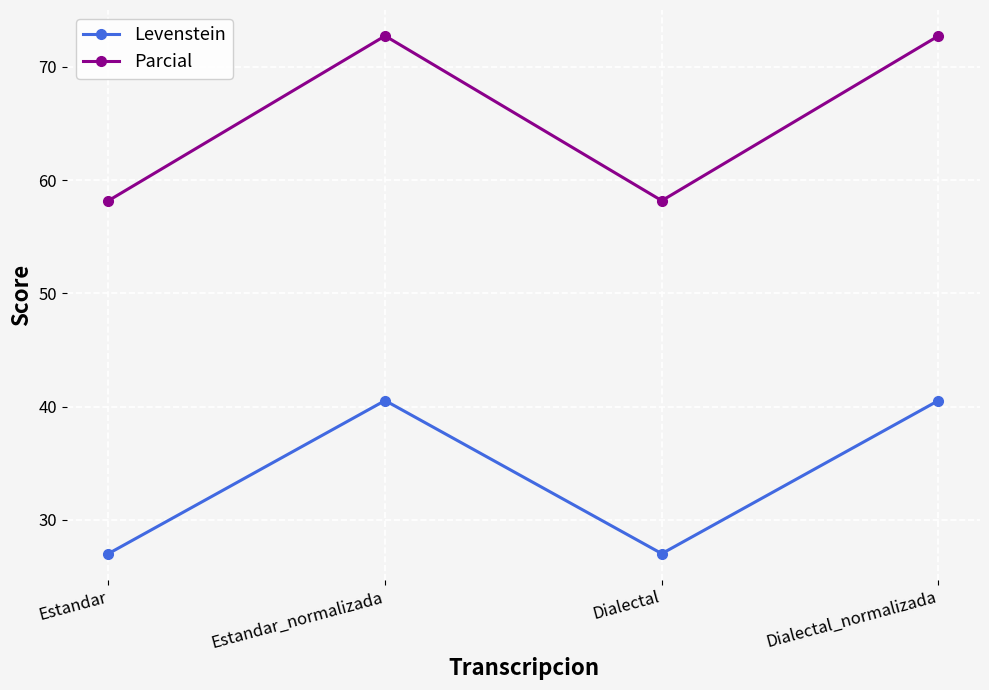

True or false: Parcial and Levenstein cross at least once.

False